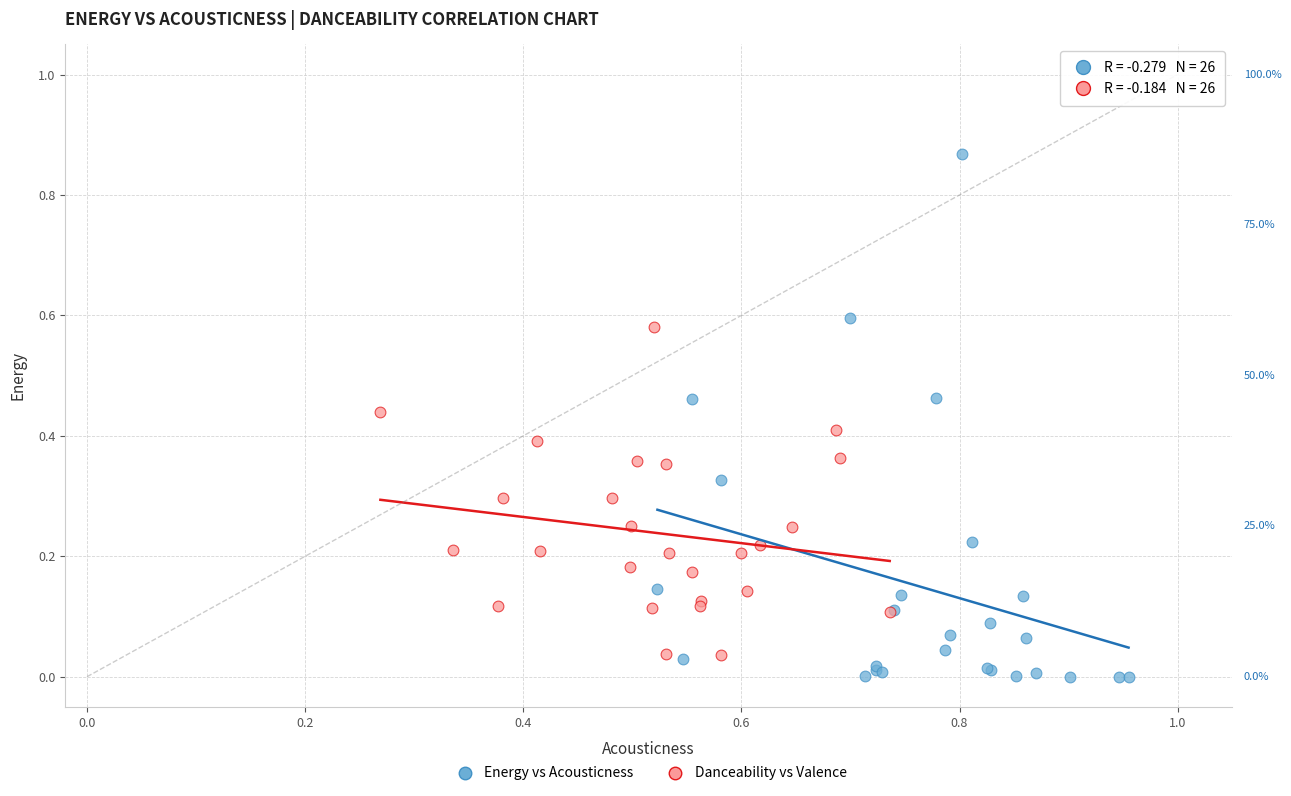

Which series reaches the minimum Y coordinate?

Energy vs Acousticness